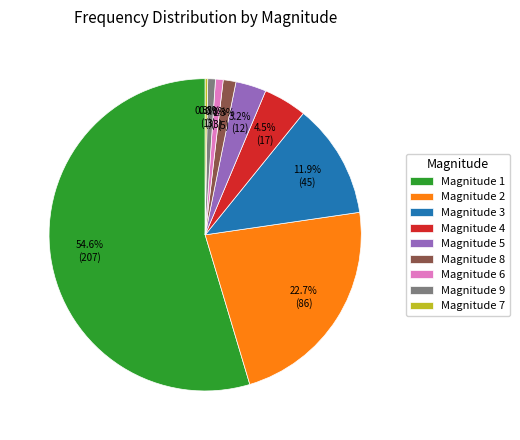

Which category has the biggest portion of the pie?

Magnitude 1